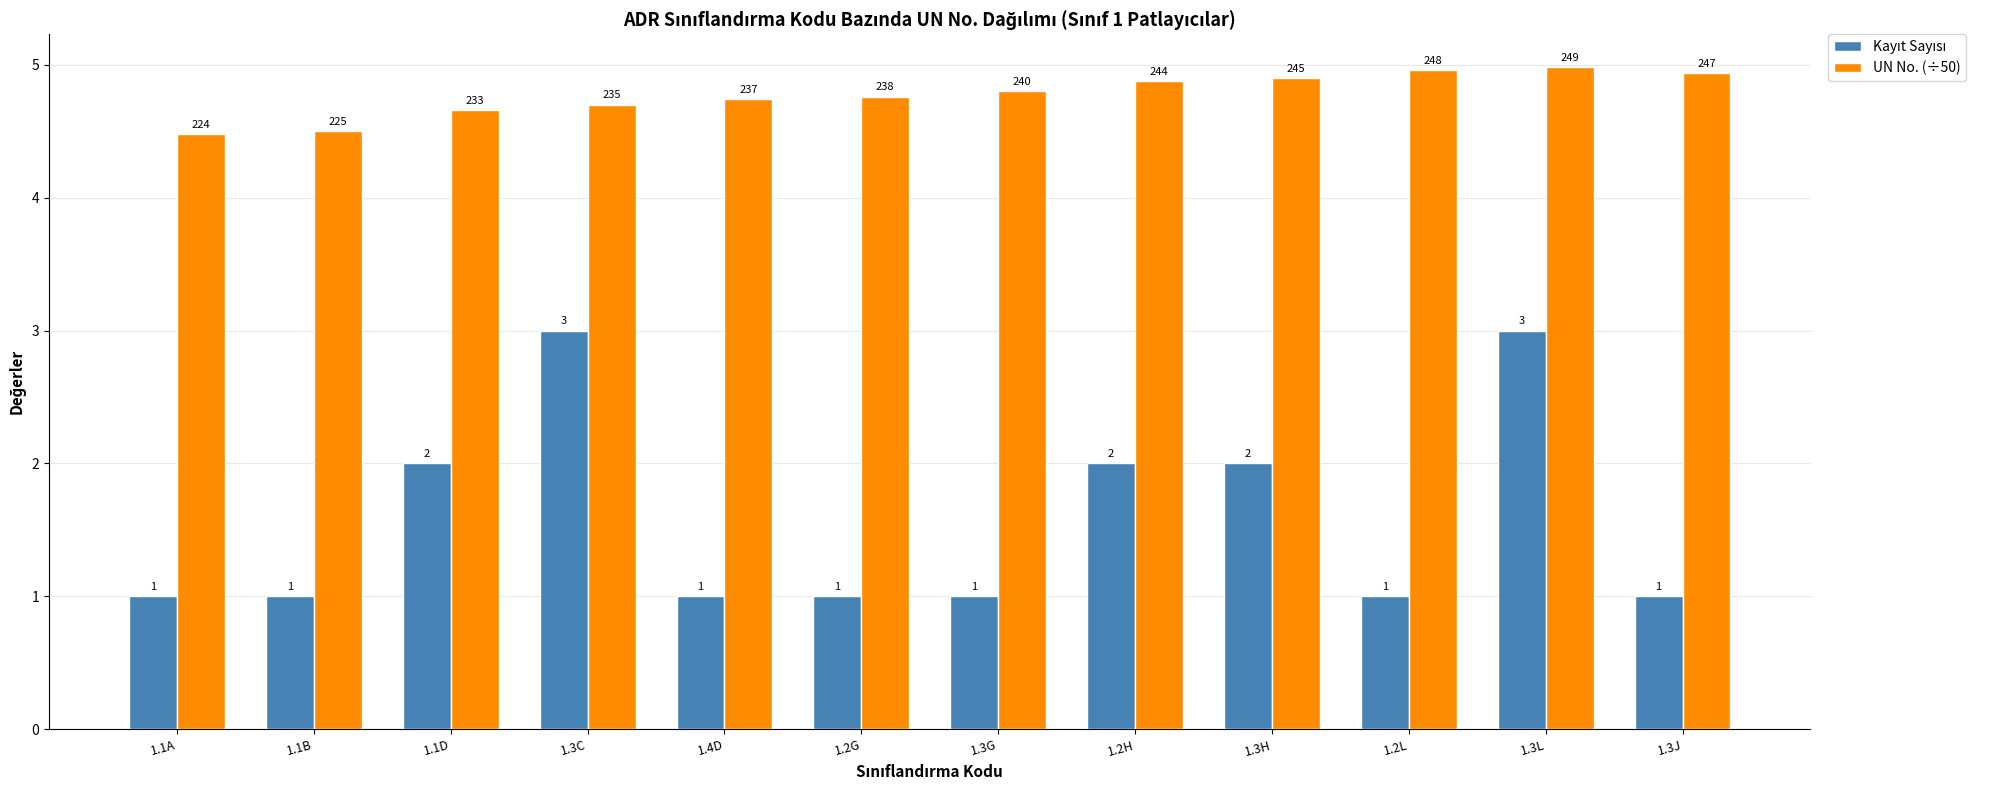

What is the minimum value shown in the chart?

1.0